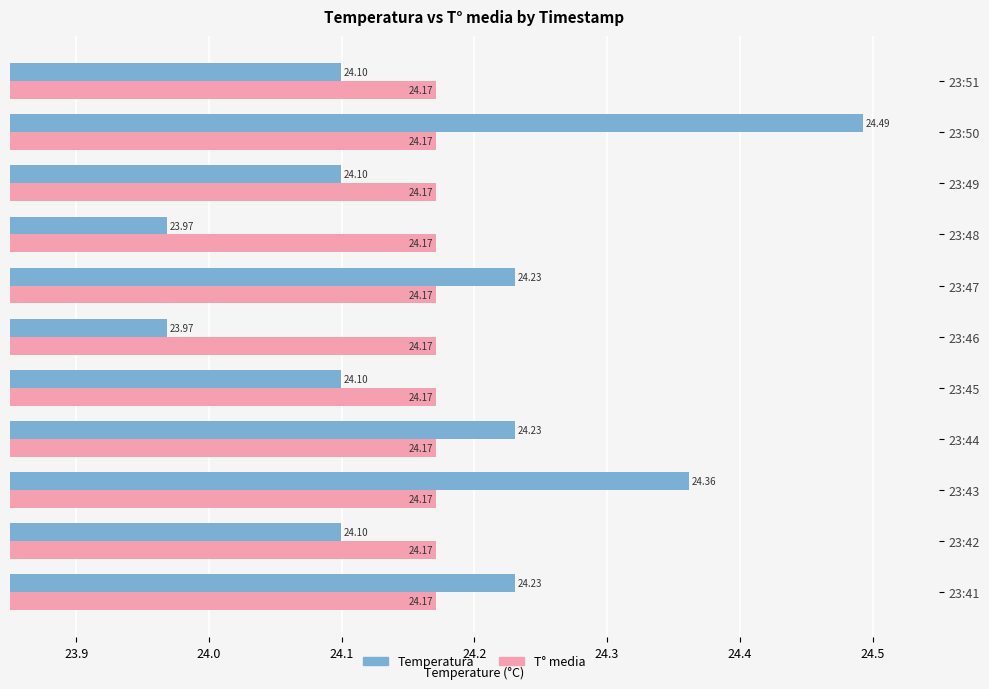

Which series has the largest range (max minus min)?

Temperatura